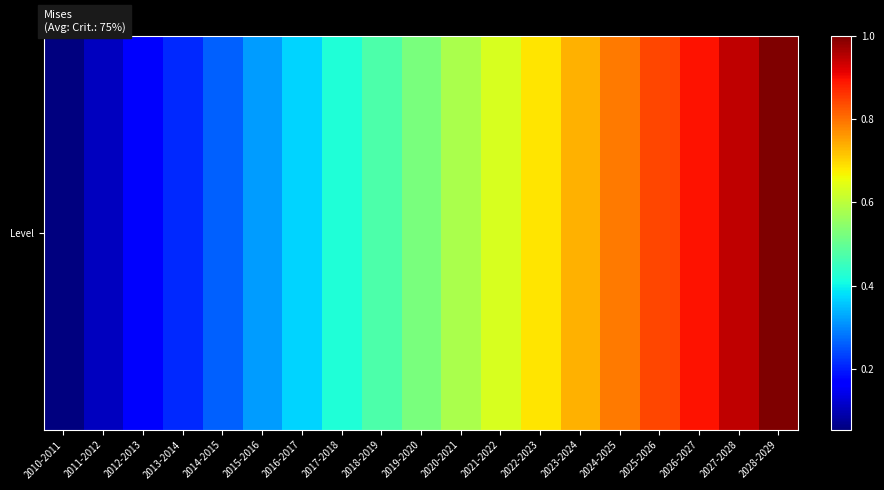

Reading left to right, what are all the values shown in this chart?

0.1	0.1	0.2	0.2	0.3	0.3	0.4	0.4	0.5	0.5	0.6	0.6	0.7	0.7	0.8	0.8	0.9	0.9	1.0